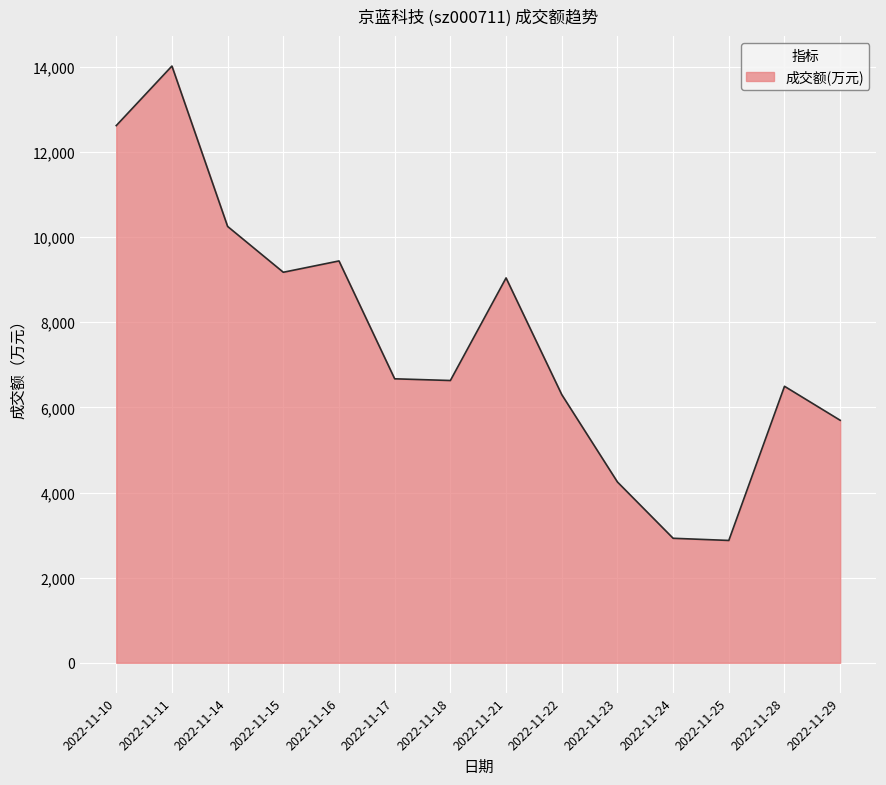

What value does the data have at 2022-11-22, to the nearest 10?

6300